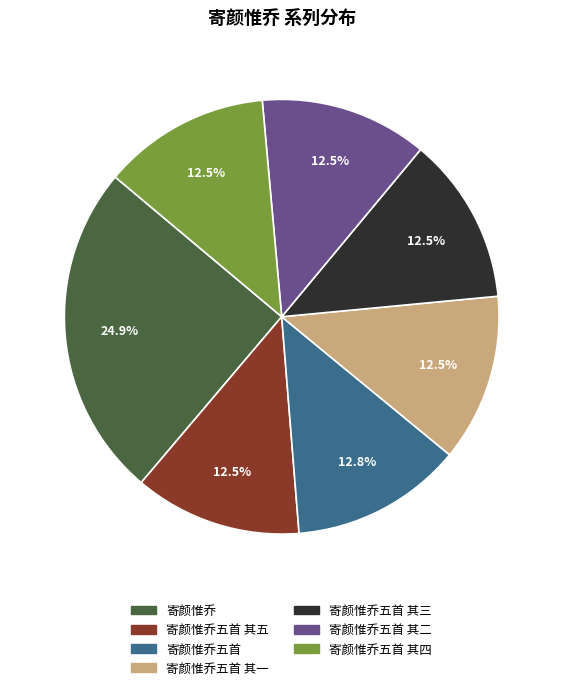

Is there any slice that represents more than half of the pie?

No